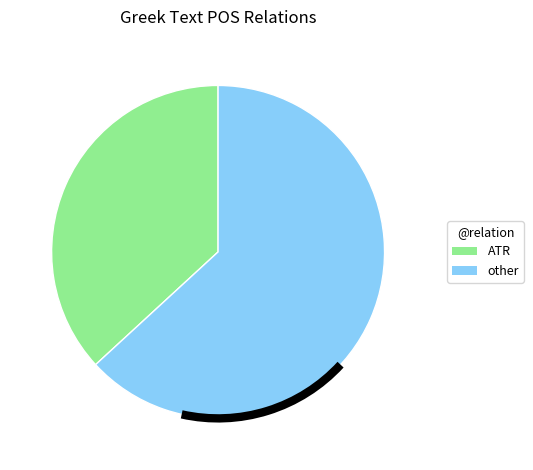

Is there any slice that represents more than half of the pie?

Yes